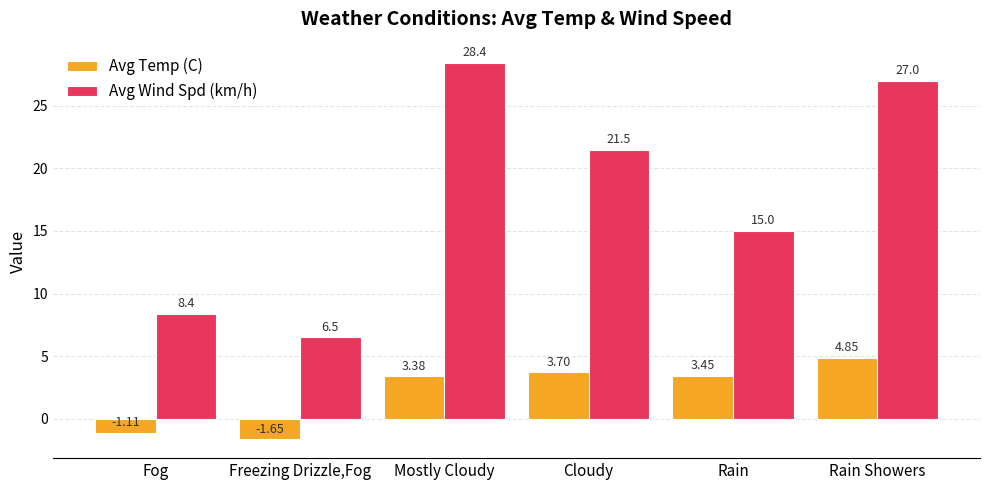

What is the difference between the Avg Wind Spd (km/h) values at Rain and Cloudy?

6.5